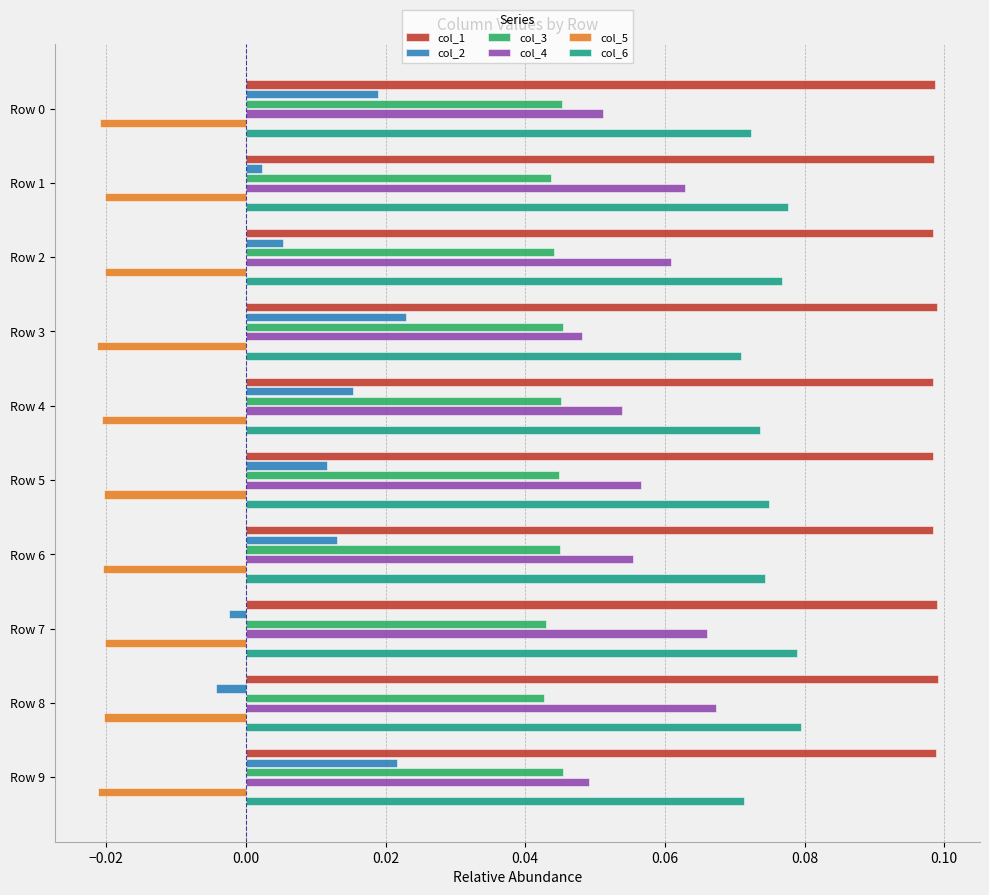

The col_4 series shows 0.1 at Row 2. True or false?

True